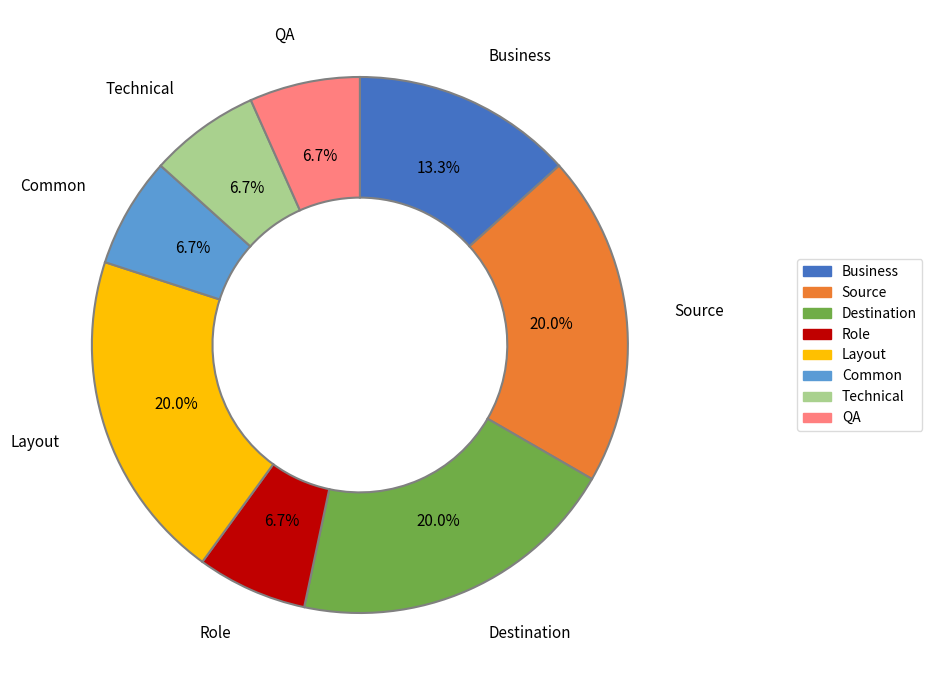

What percentage is NOT represented by Source?

80.0%